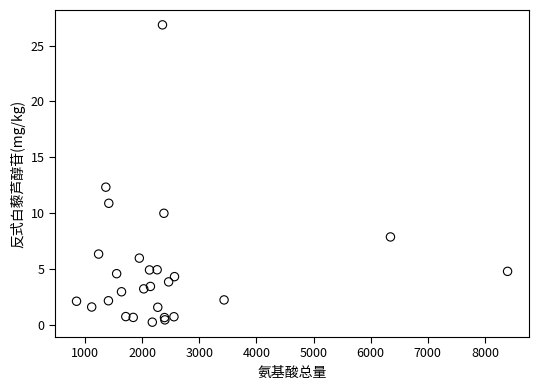

What Y value in the scatter plot is closest to 13?

12.3